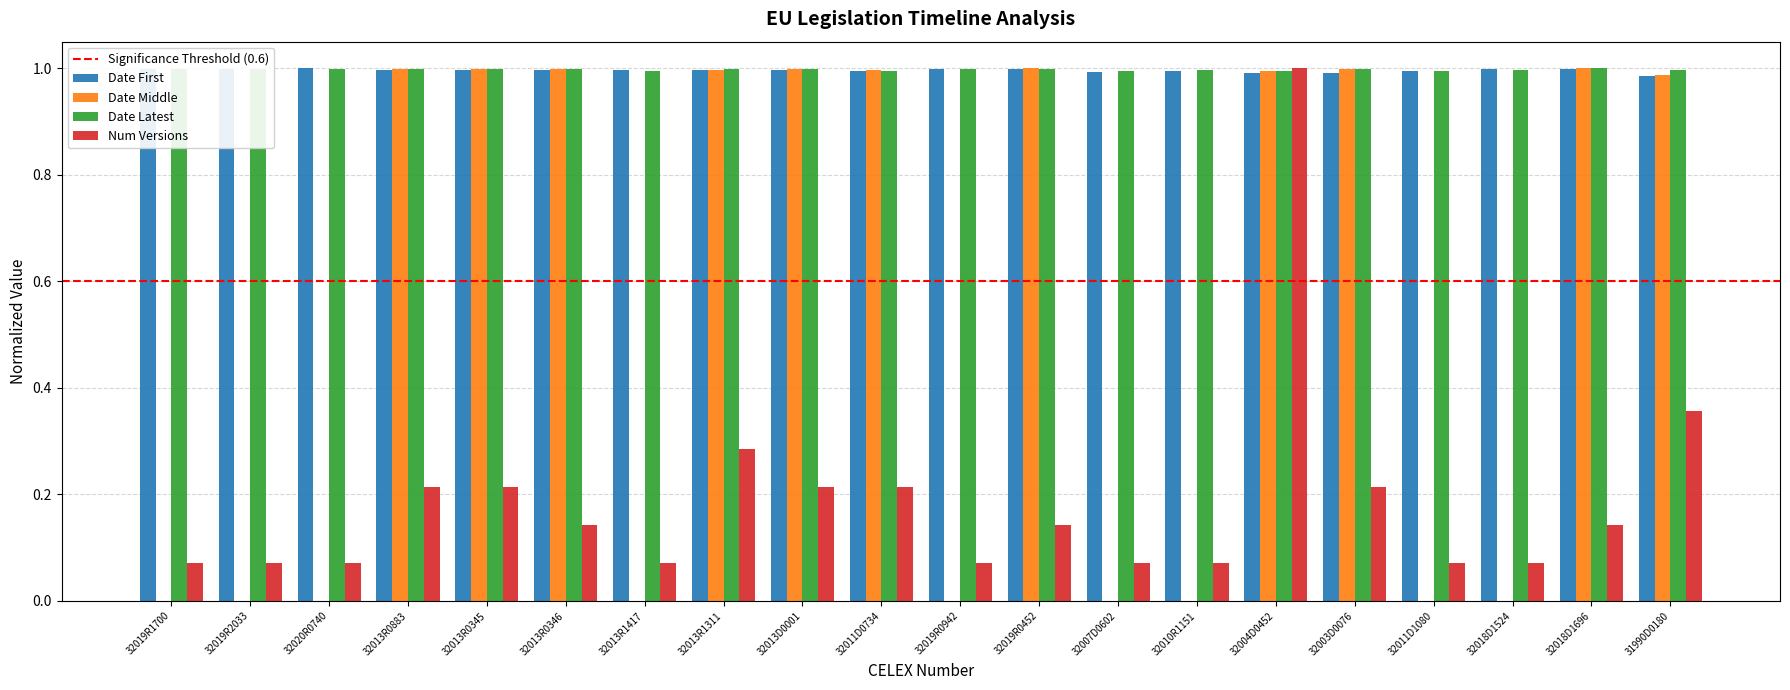

Is it true that Date Latest equals 1.5 at 32019R2033?

False